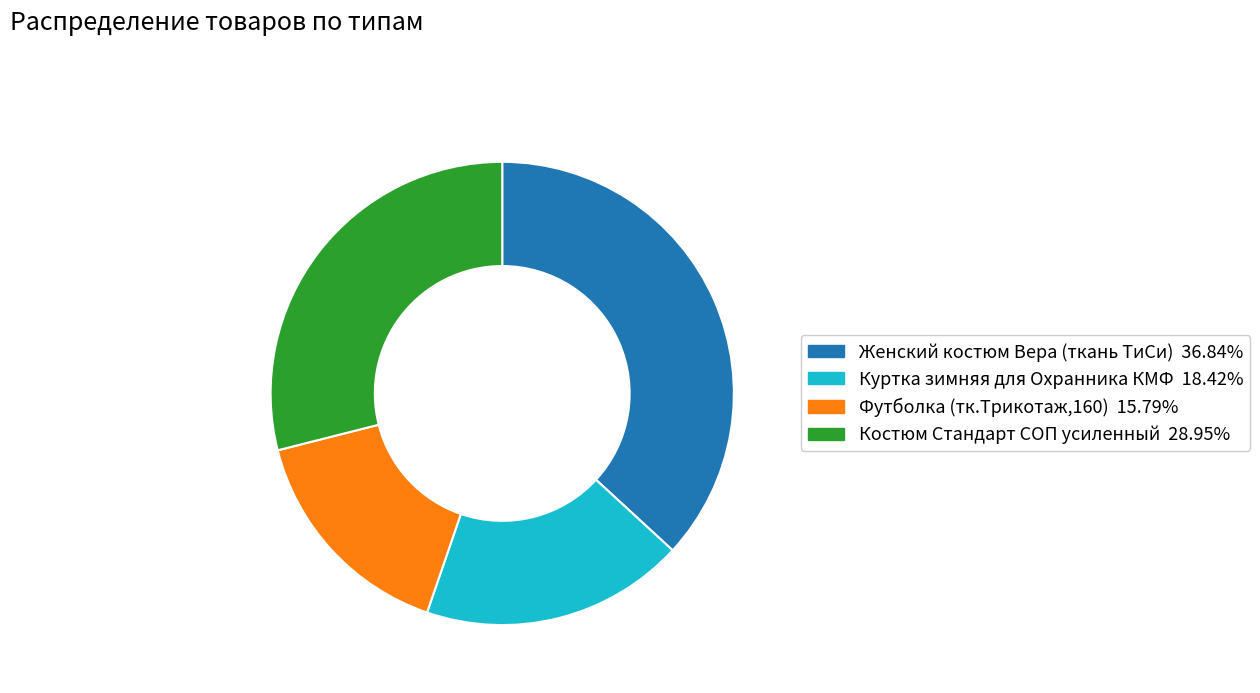

Is there any slice that represents more than half of the pie?

No